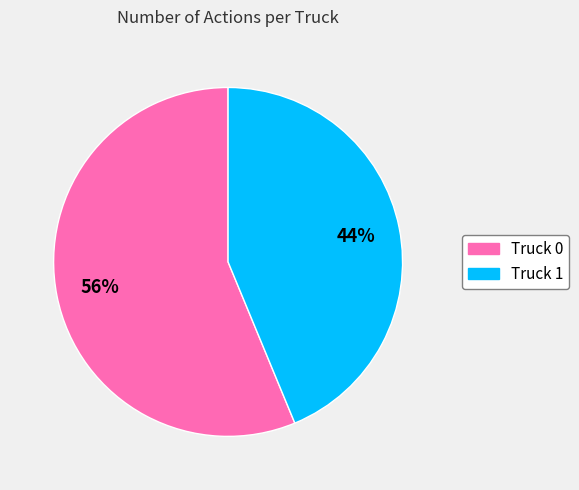

To the nearest percent, what is the combined percentage of Truck 1 and Truck 0?

100%